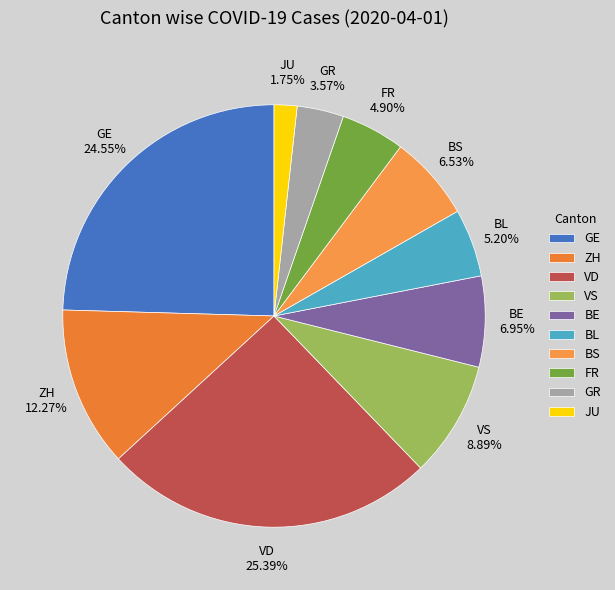

Count the number of slices in the pie.

10